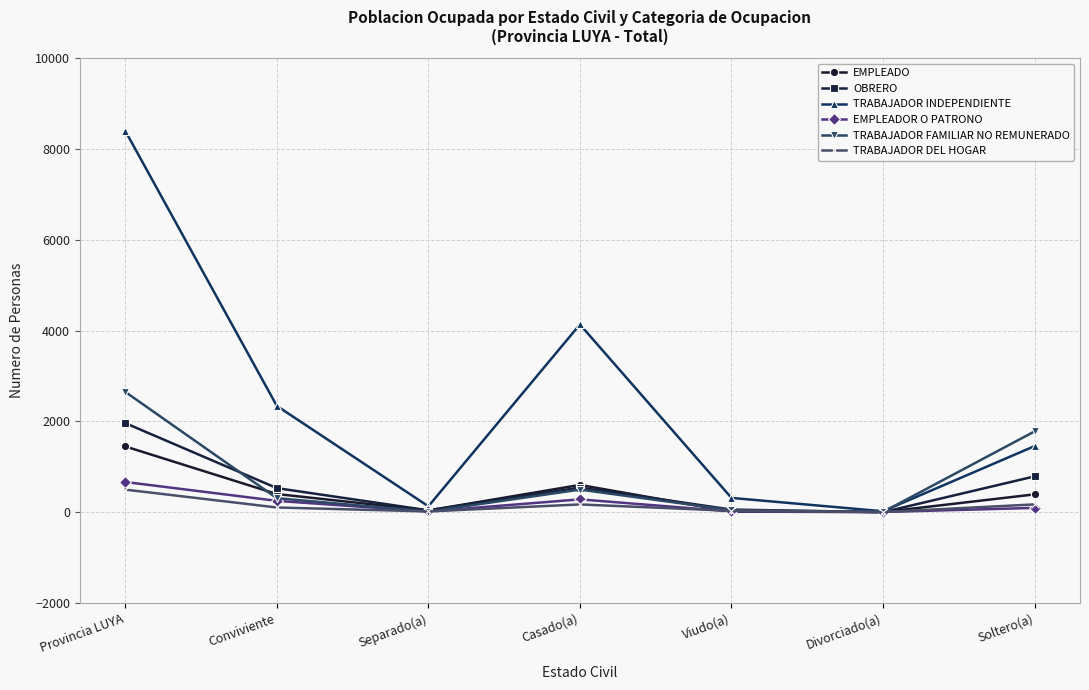

At which category is the sum across all series the highest?

Provincia LUYA